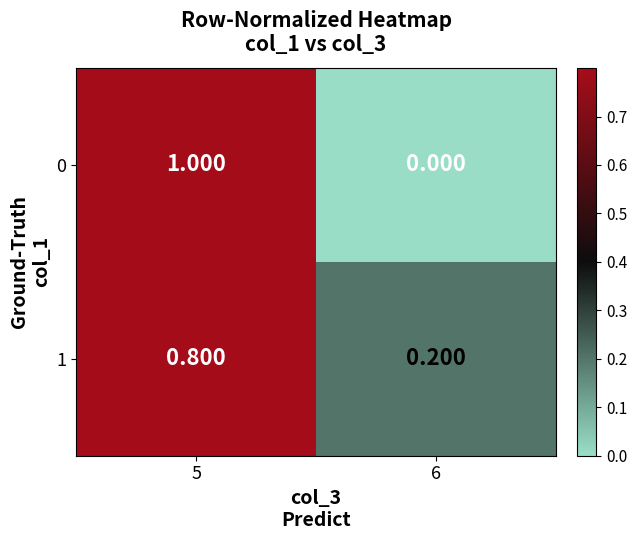

Between 5 and 6, which series saw the biggest shift?

0